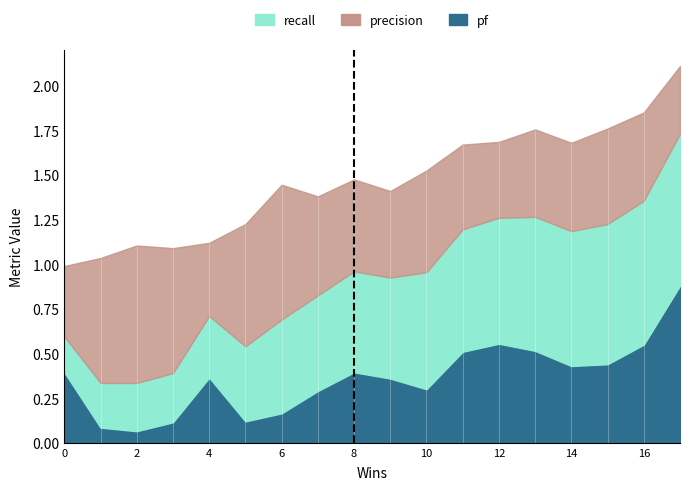

At which label does pf reach its minimum?

2